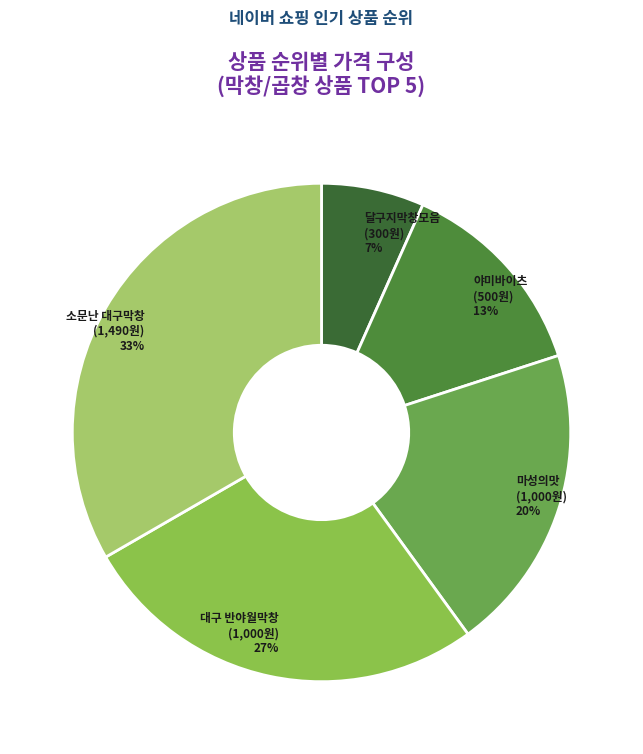

How many segments does this pie chart have?

5